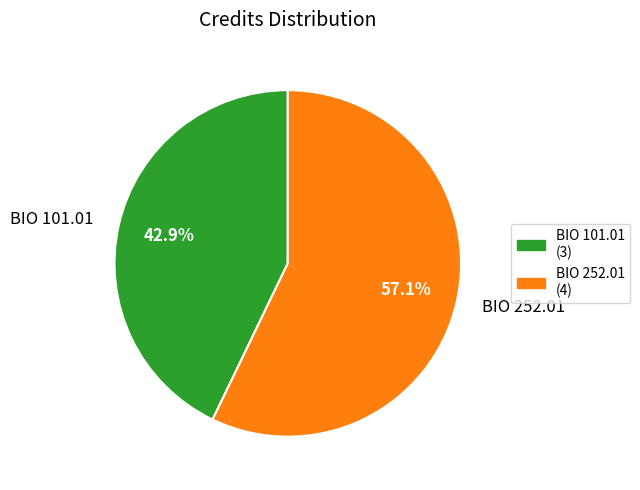

What percentage is NOT represented by BIO 101.01?

57.1%